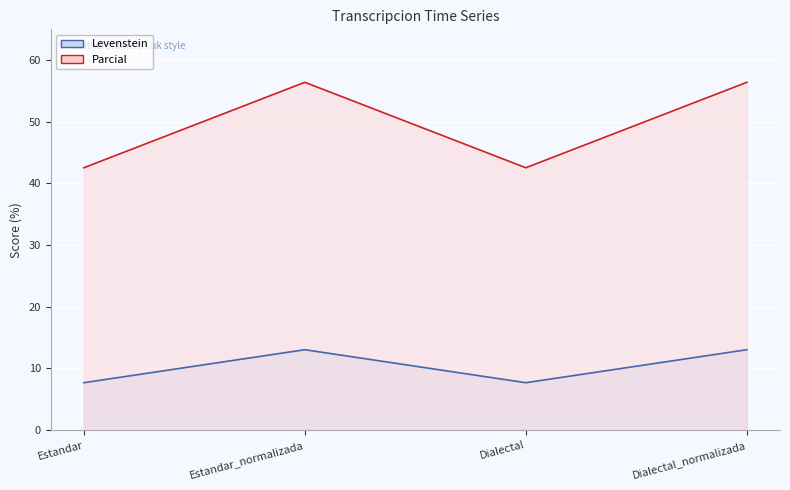

Which has a higher value, Estandar or Dialectal?

Estandar